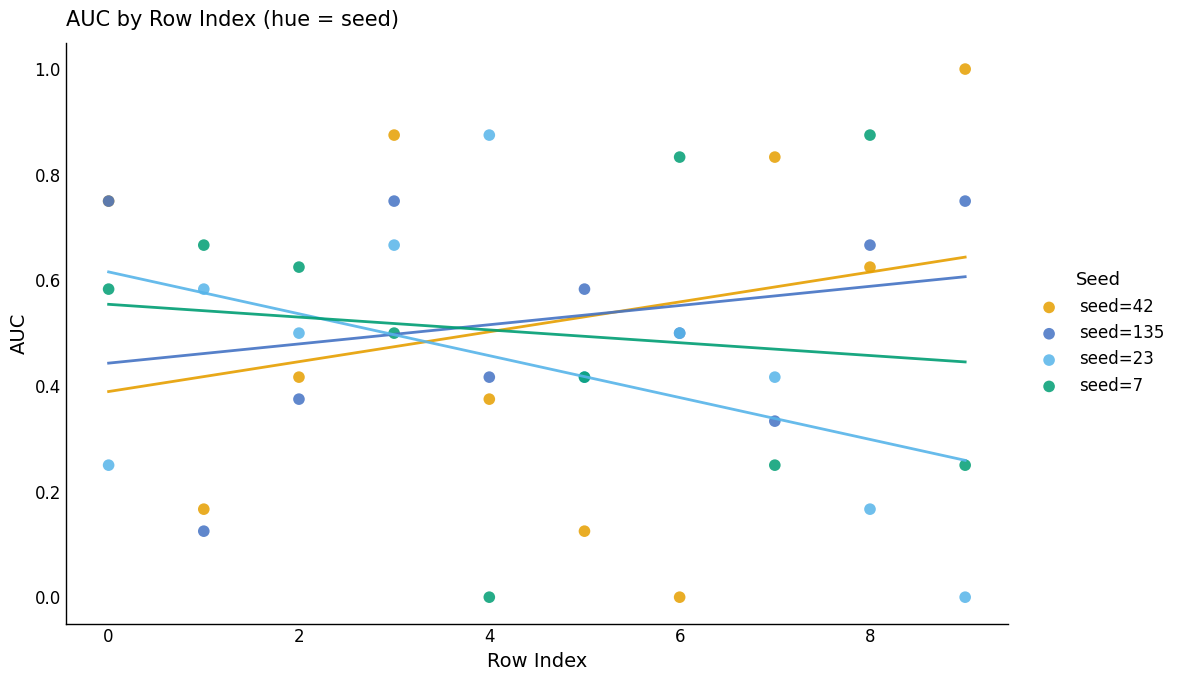

What are all the series names shown in the legend?

seed=42, seed=135, seed=23, seed=7